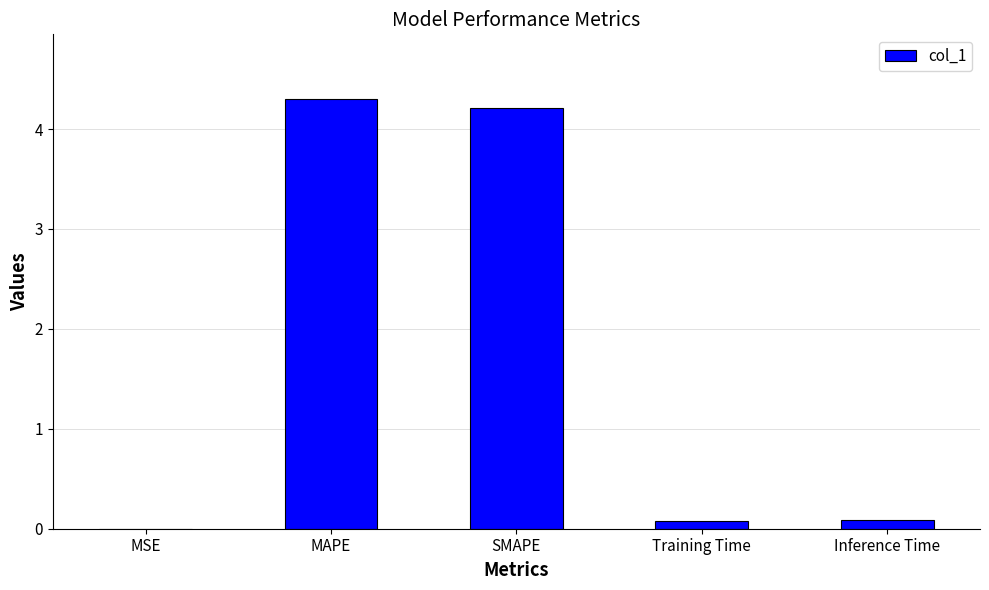

What is the maximum value shown in the chart?

4.3